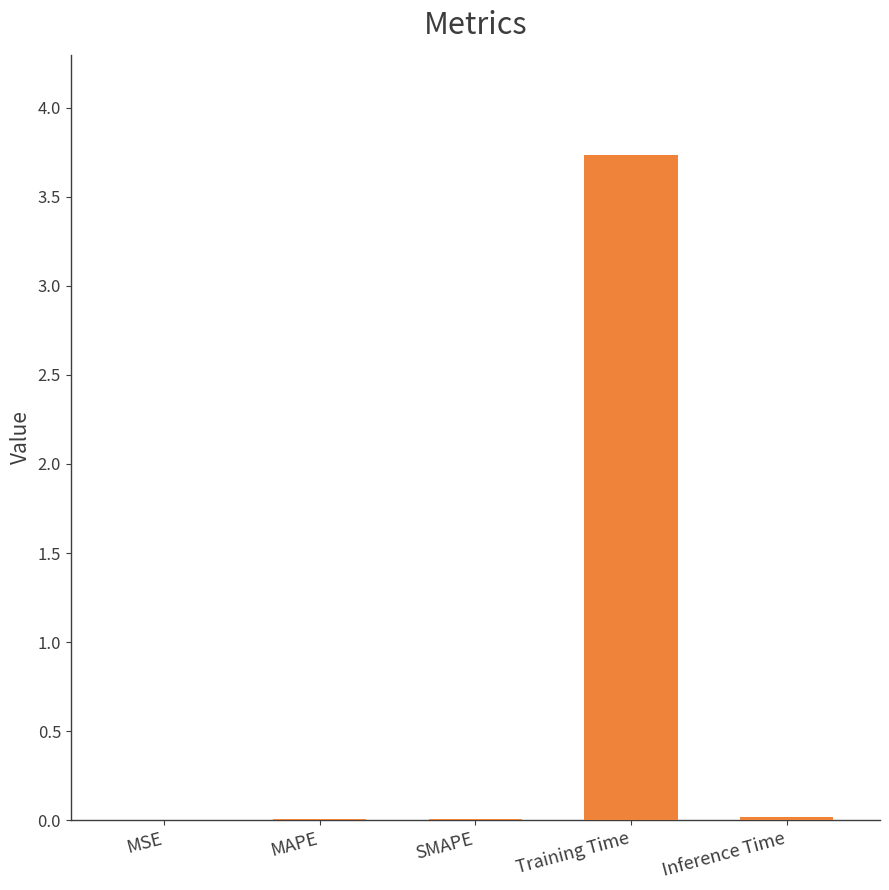

What is the difference between the values at Training Time and MSE?

3.7